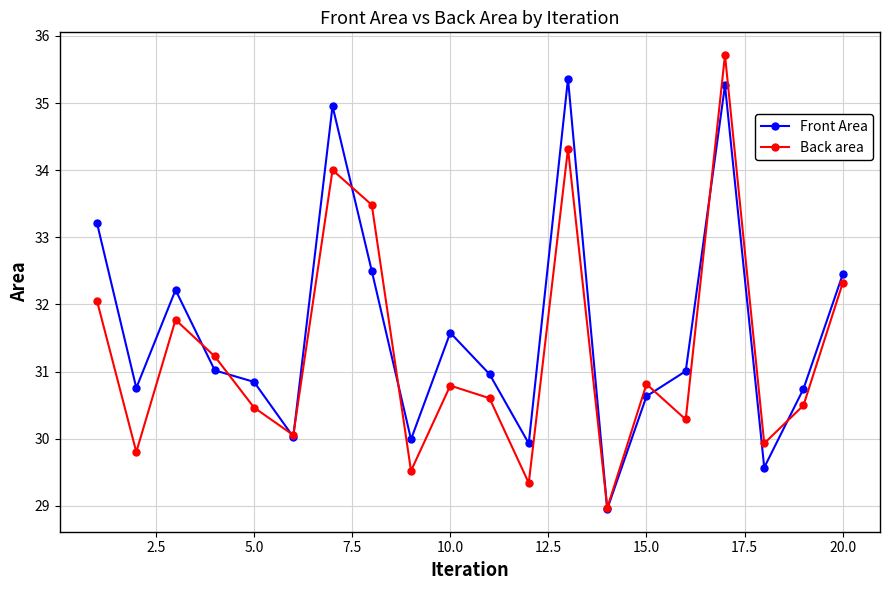

Which series has the largest range (max minus min)?

Back area